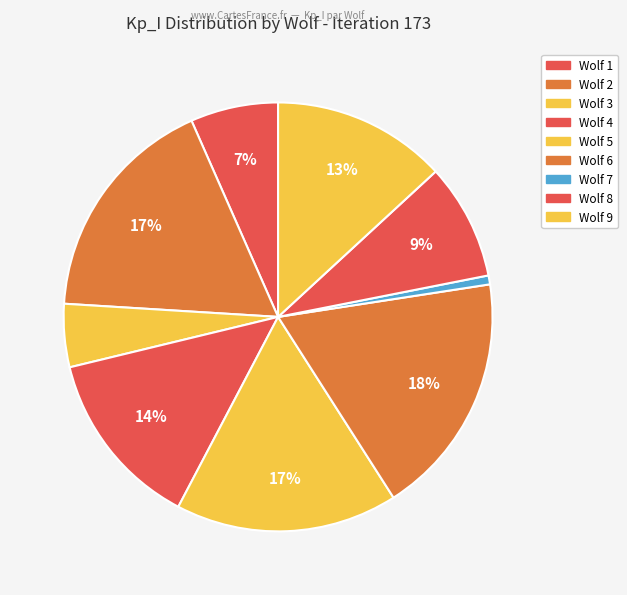

Rank the categories by value from highest to lowest.

Wolf 6, Wolf 2, Wolf 5, Wolf 4, Wolf 9, Wolf 8, Wolf 1, Wolf 3, Wolf 7